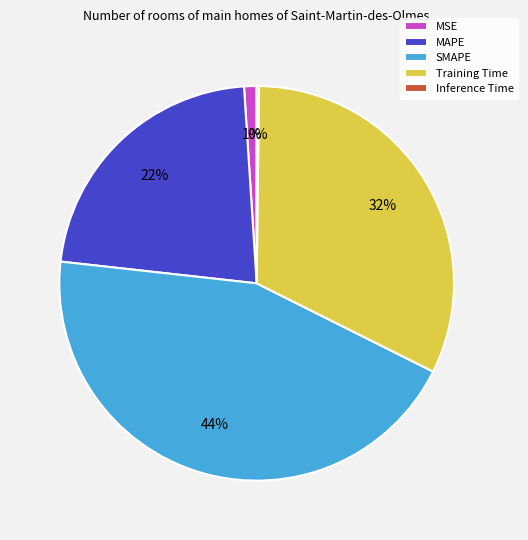

Approximately how many times larger is the value at MAPE compared to SMAPE?

0.5